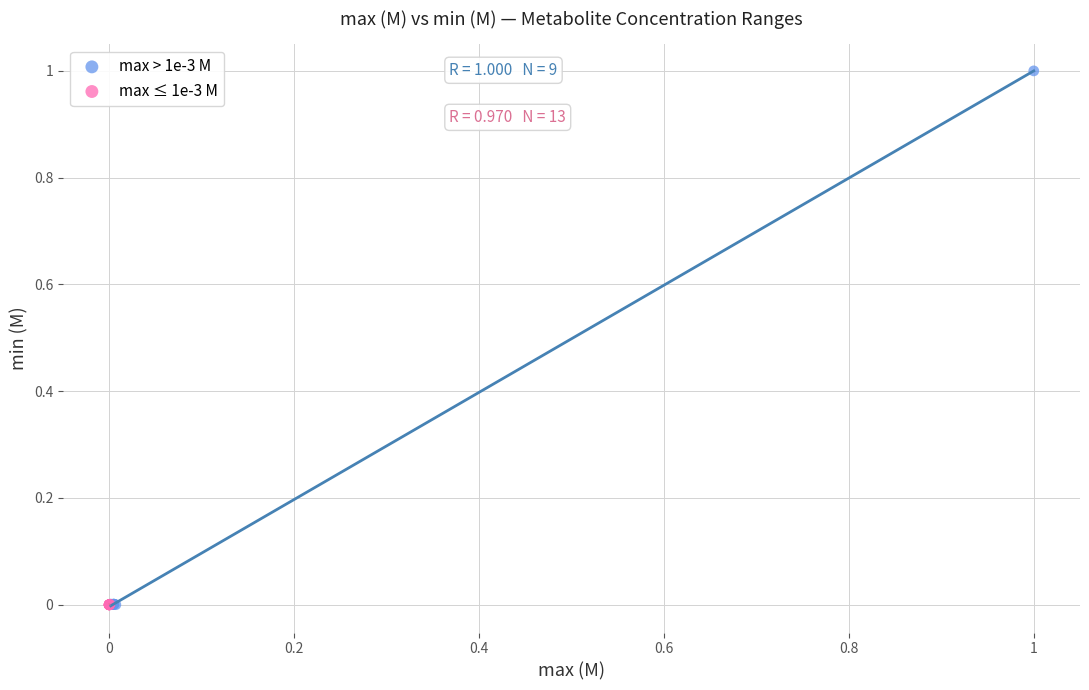

Which series has the widest spread of Y values?

max > 1e-3 M